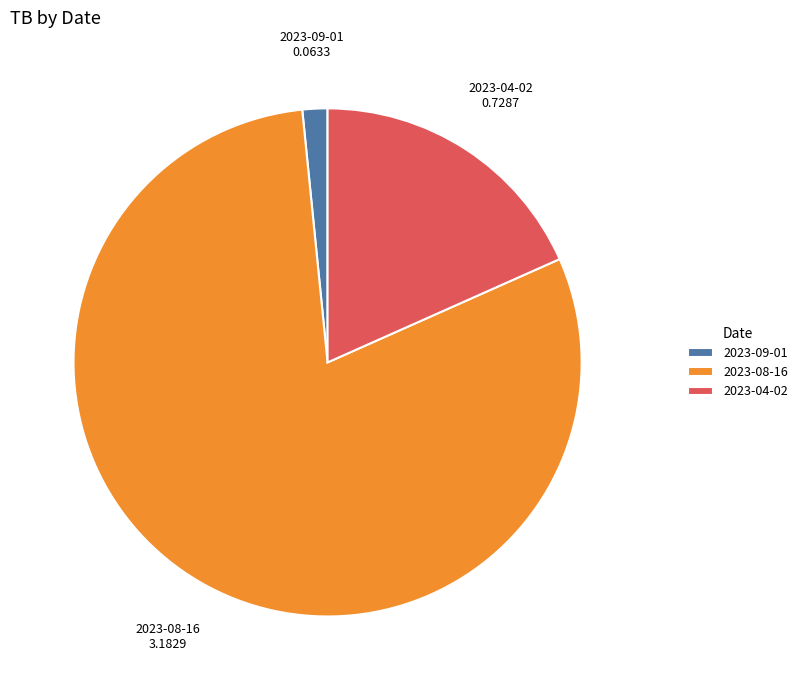

Which category has the smallest portion of the pie?

2023-09-01